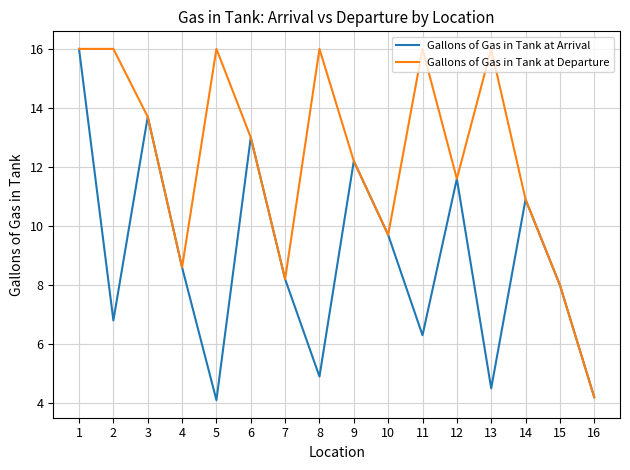

What is the average value of the Gallons of Gas in Tank at Departure series?

12.3